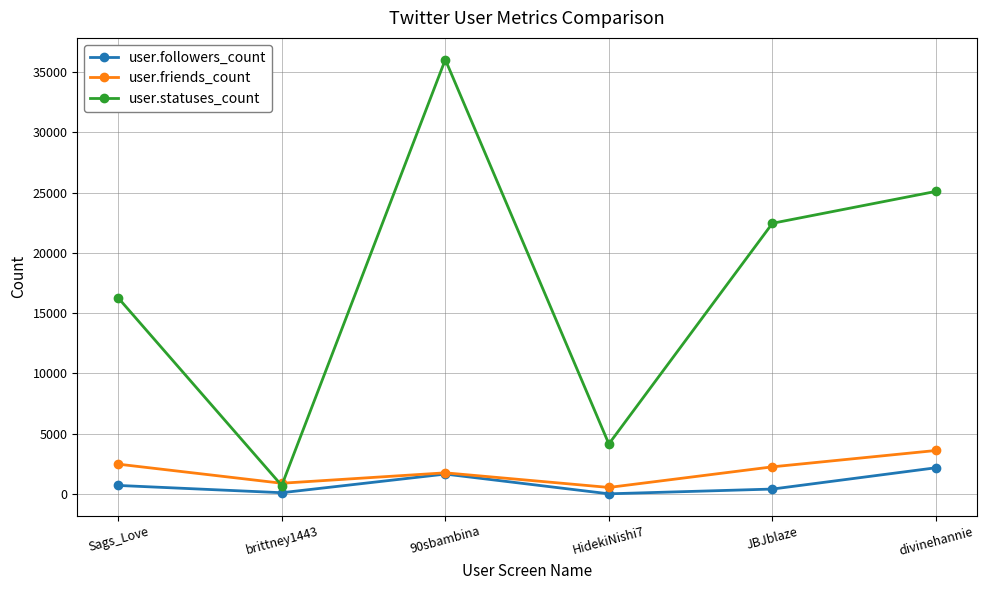

How many lines are shown in the chart?

3